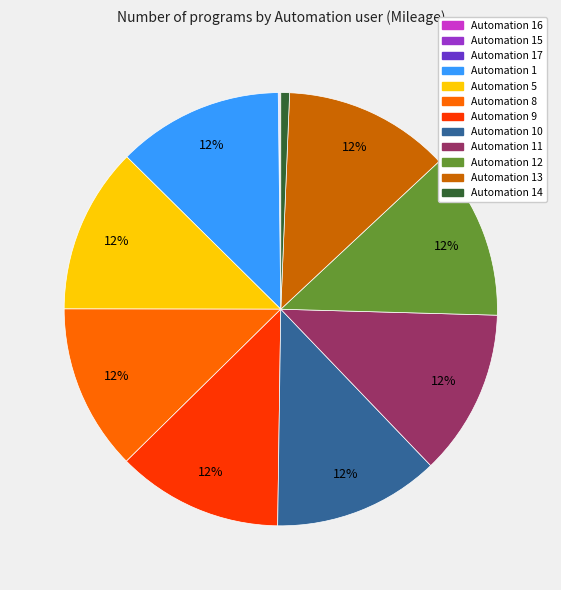

To the nearest percent, what is the difference between the largest and smallest slice percentages?

12%